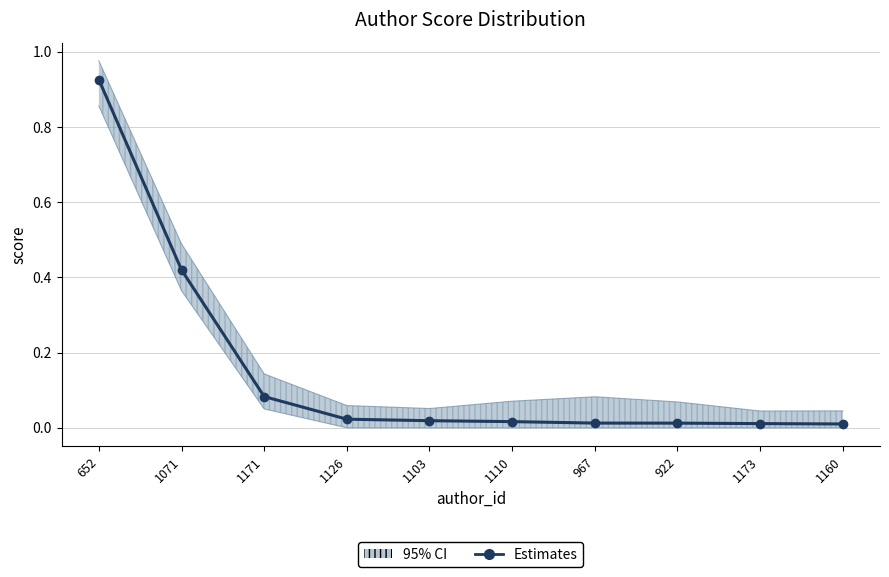

The value at 1103 is 0.0. True or false?

False